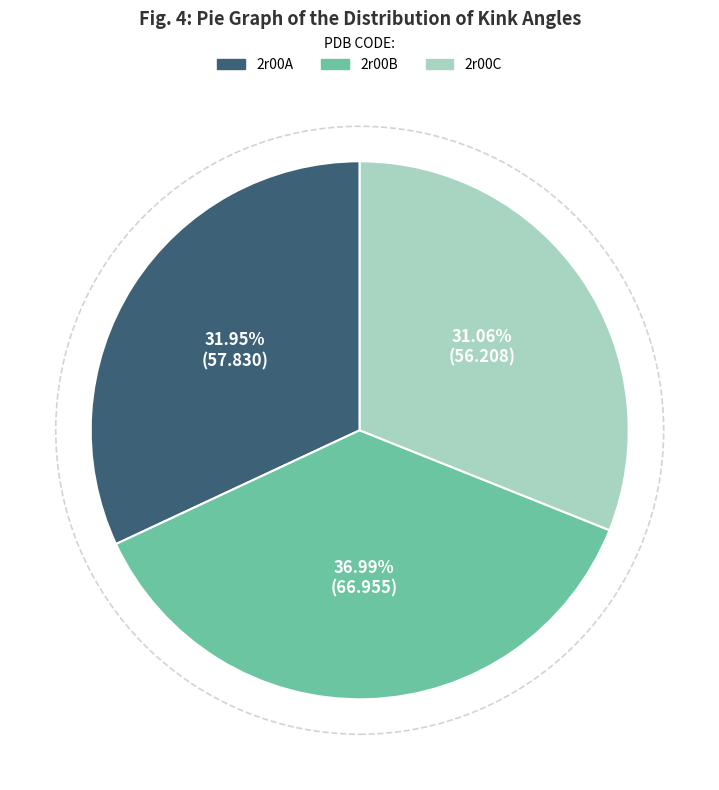

Is it true that 2r00A is 47% of the pie?

False